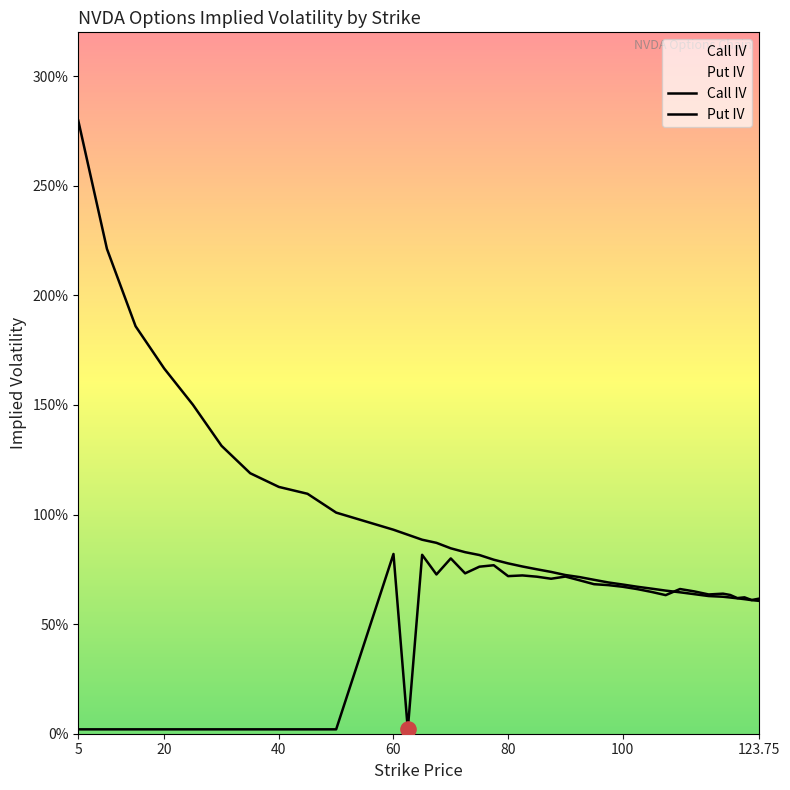

Which has a higher value, 82.5 or 50?

82.5